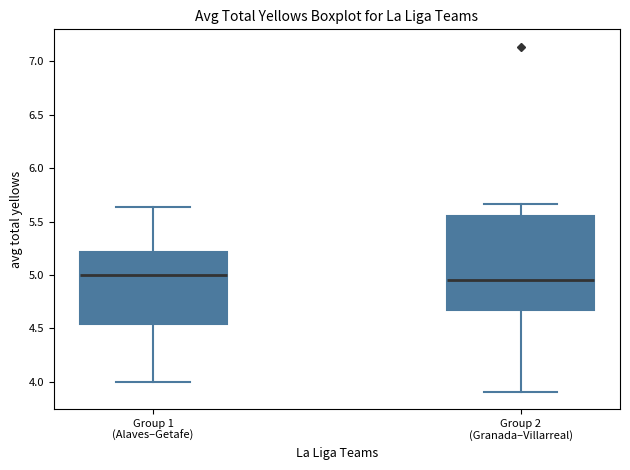

Reading left to right, read every box against the y-axis: the position of its median line, the range the box covers, and the ends of its whiskers. The values are not printed on the chart, so give them approximately, as read against the axis.

Group 1 (Alaves–Getafe): median 5.00, box 4.55 to 5.20, whiskers 4.00 to 5.65
Group 2 (Granada–Villarreal): median 4.95, box 4.65 to 5.55, whiskers 3.90 to 5.65